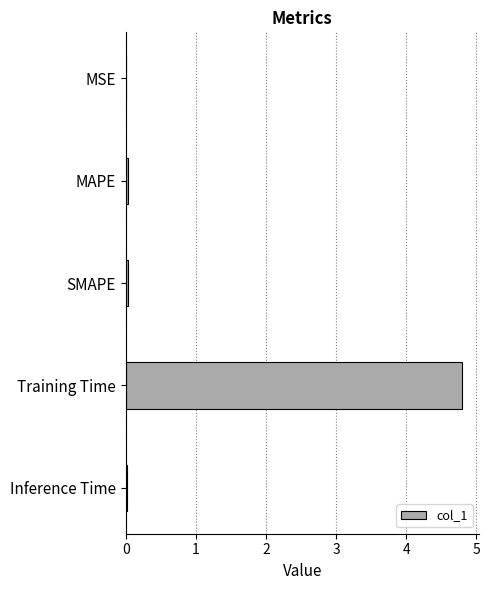

Read the value at Training Time.

4.8